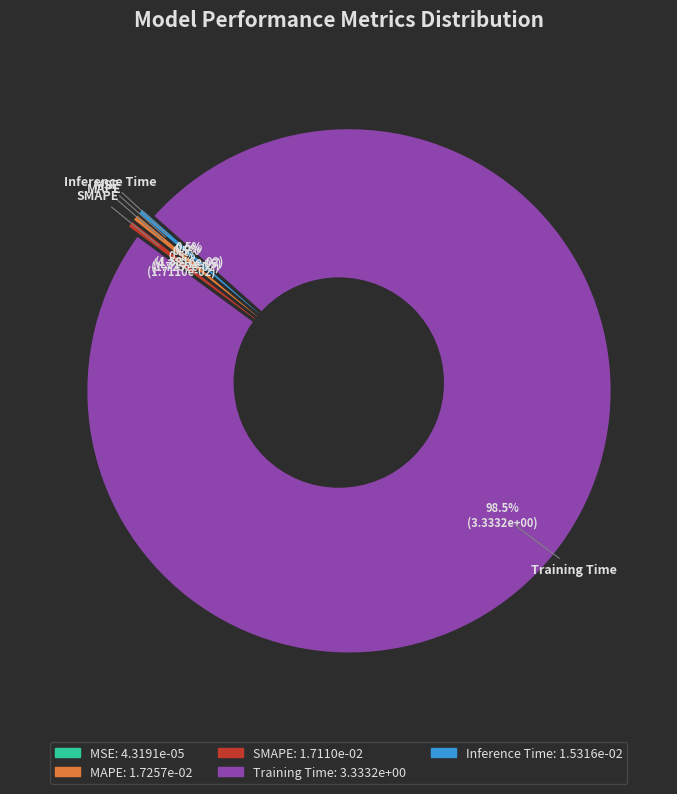

Which slice is the largest?

Training Time